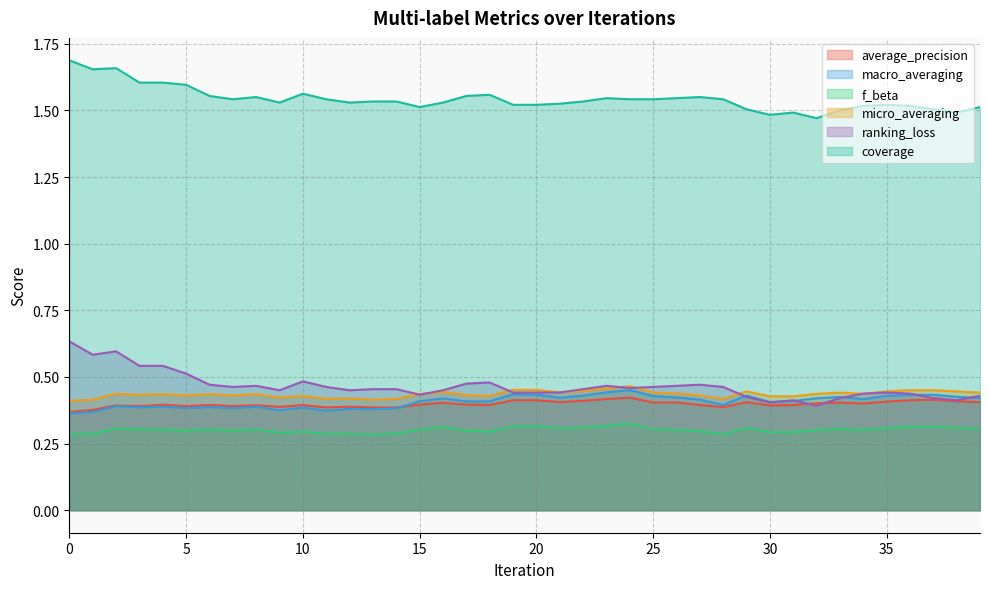

Is it true that ranking_loss equals 0.7 at 22?

False